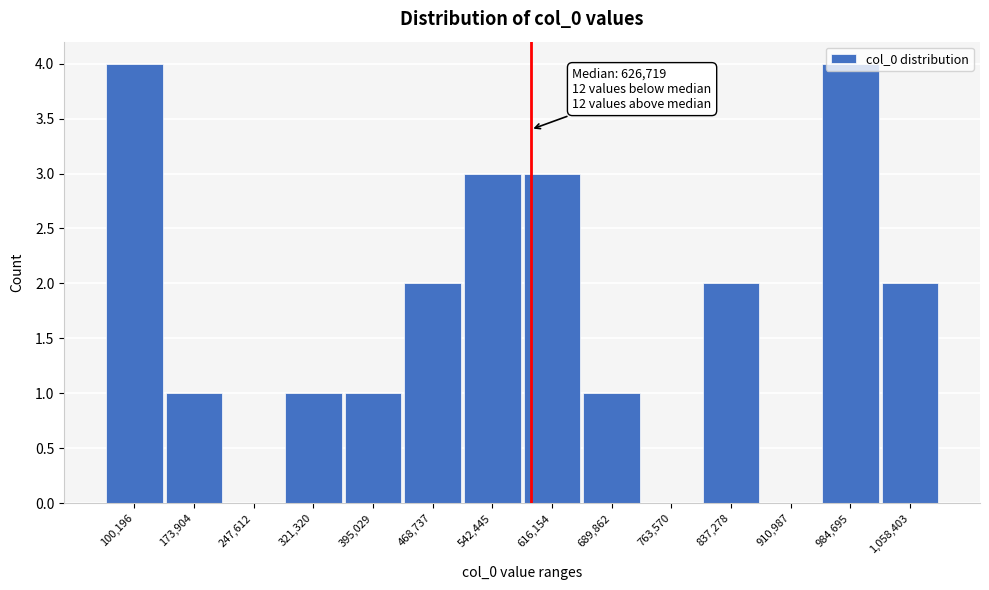

The value at 689,862 is 0. True or false?

False